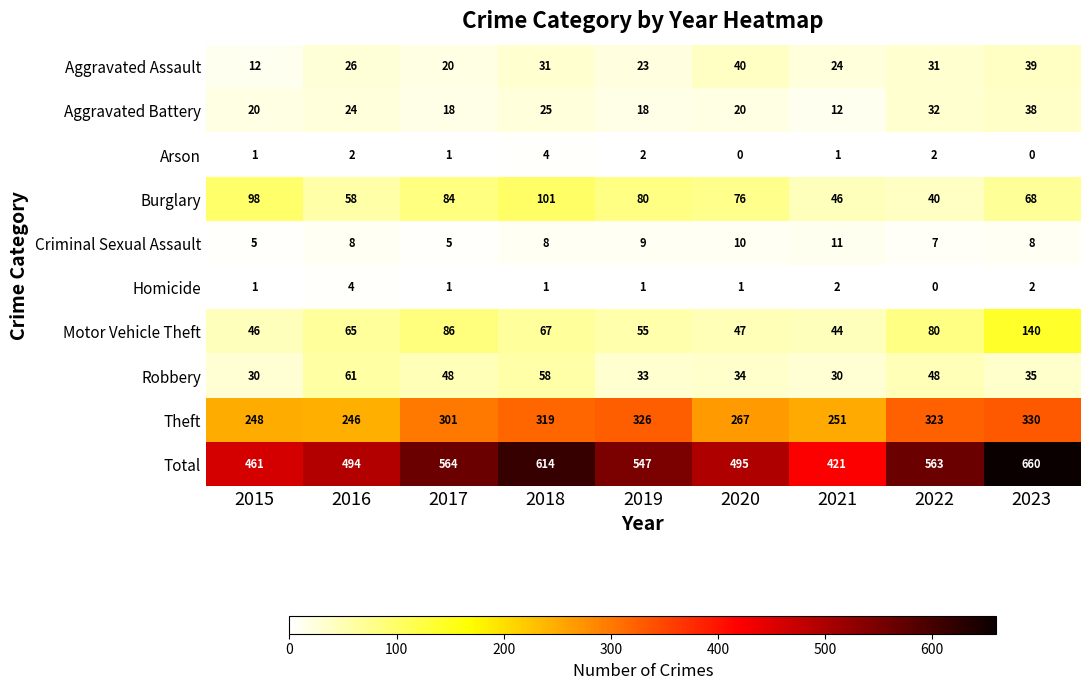

Which series has the largest range (max minus min)?

Total